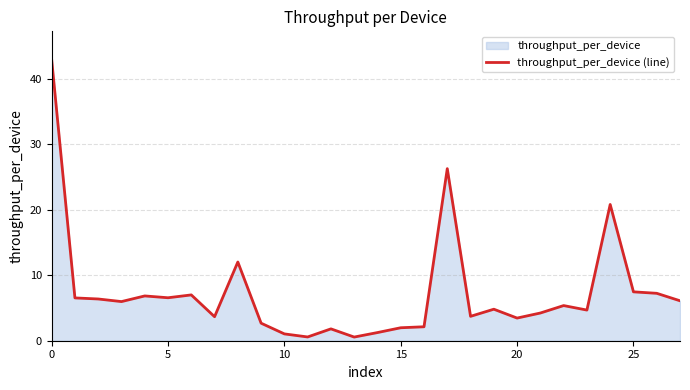

What is the change in value from 10 to 20?

+2.4